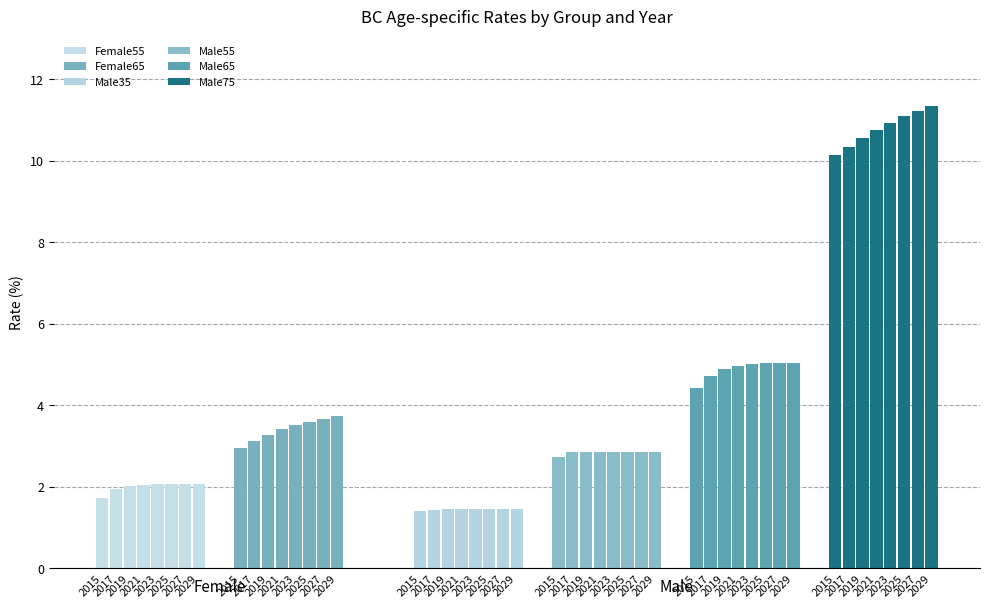

What are all the series names shown in the legend?

Female55, Female65, Male35, Male55, Male65, Male75